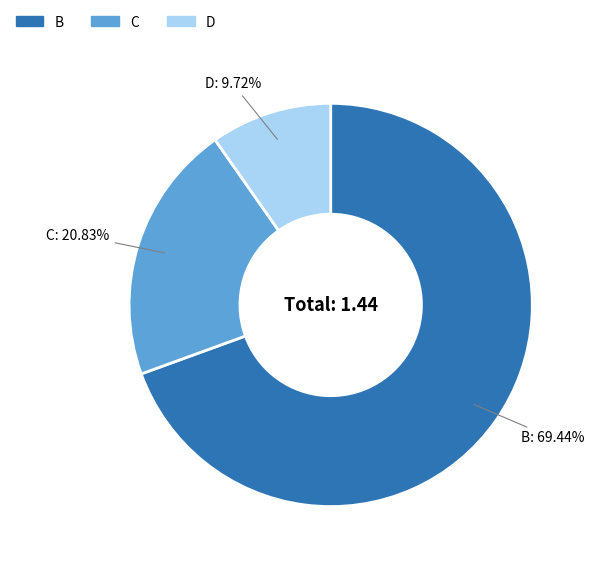

To the nearest percent, what is the combined percentage of C and B?

90%